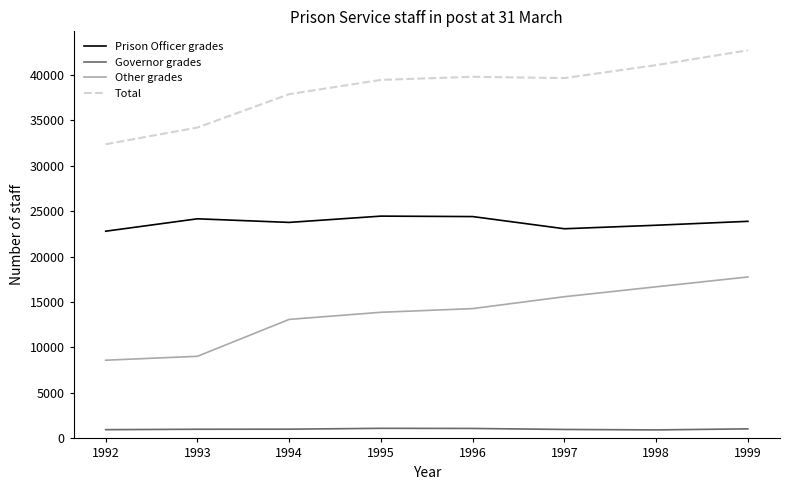

Rank the series by their maximum value, from highest to lowest.

Total, Prison Officer grades, Other grades, Governor grades